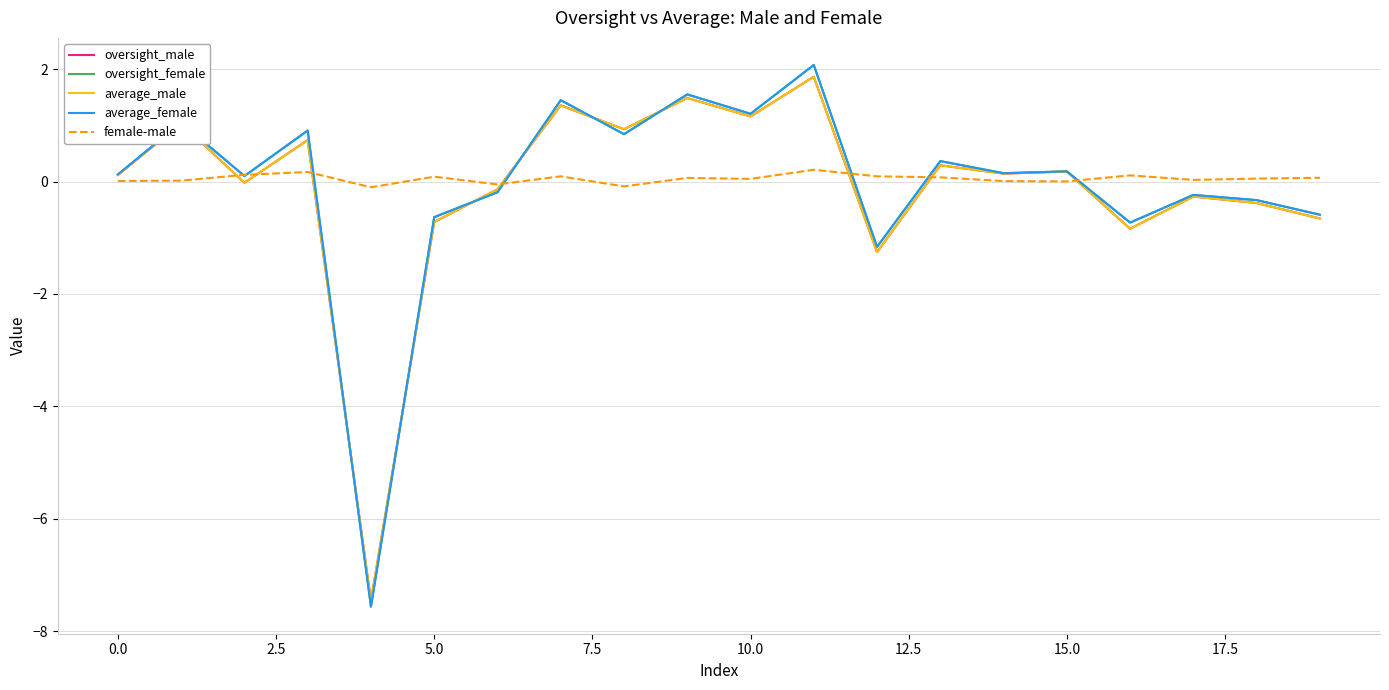

Which series has the largest range (max minus min)?

oversight_female